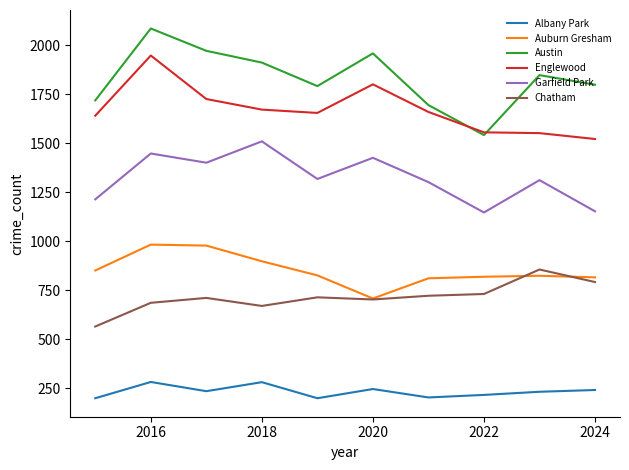

What is the highest value of the Austin series?

2086